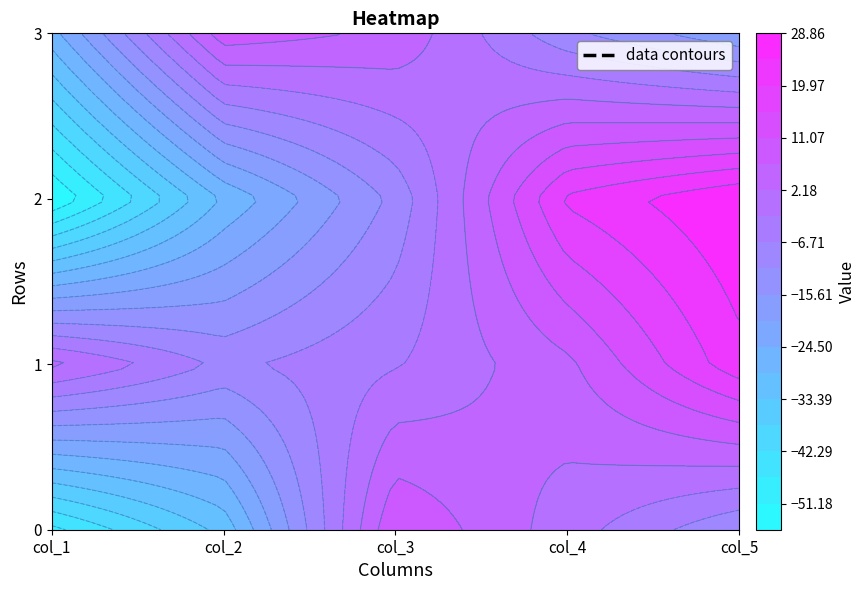

At 1, list the series in order from largest to smallest.

3, 1, 2, 0